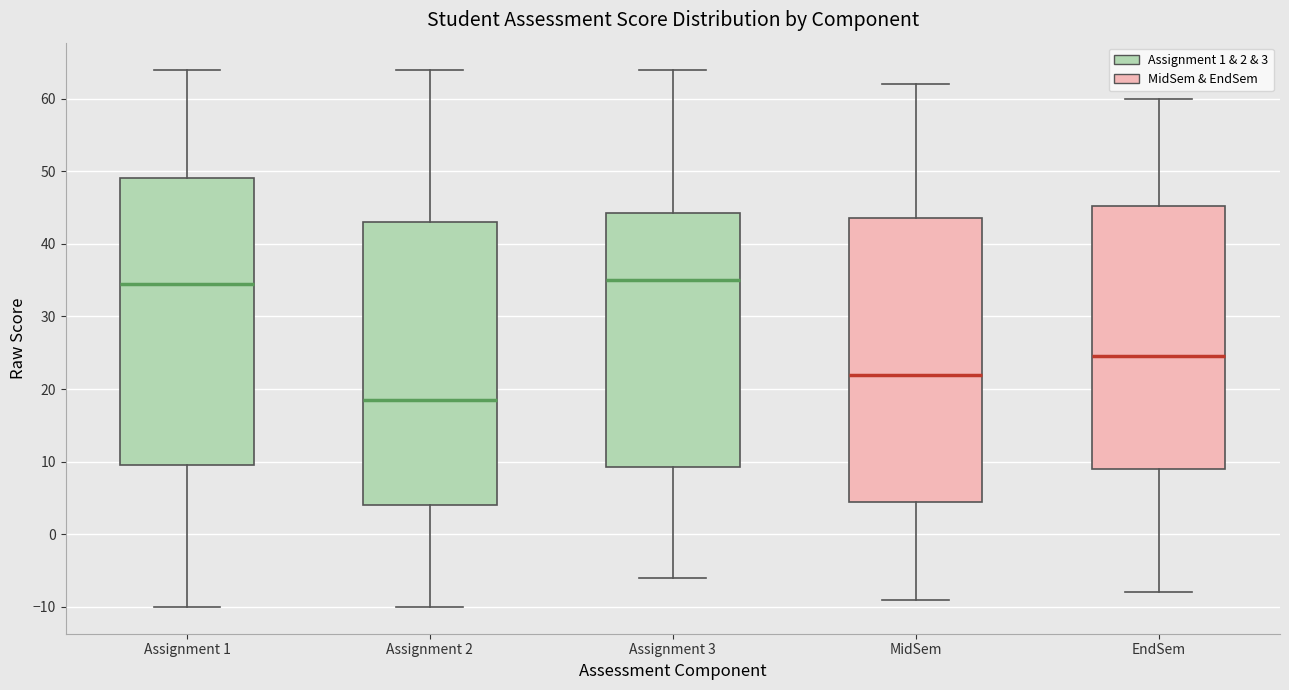

Where is the upper edge of the box for Assignment 2 on the y-axis? The values are not printed on the chart, so give them approximately, as read against the axis.

43